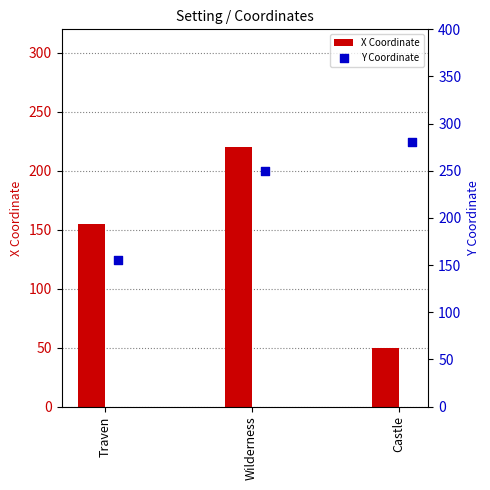

Which series has the largest total across all categories?

Y Coordinate